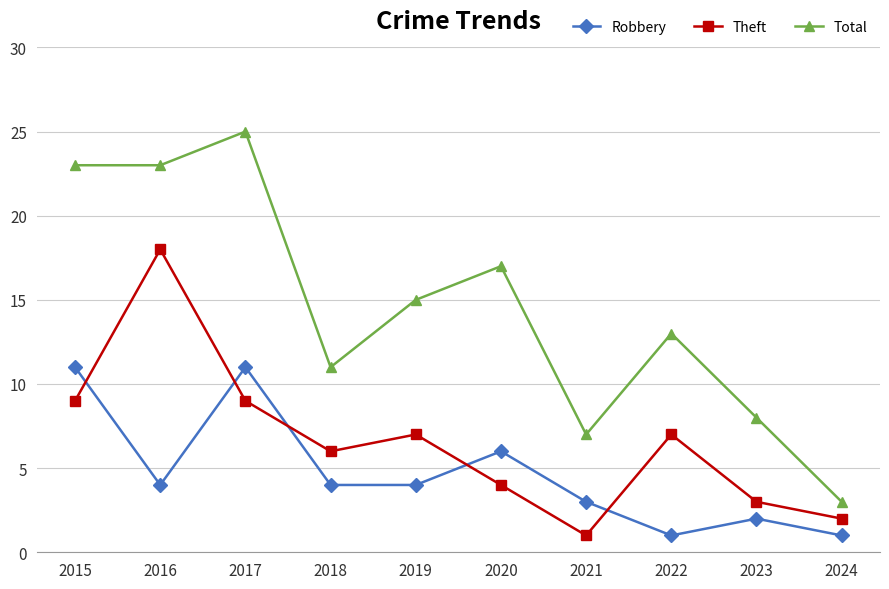

Between 2019 and 2021, which series saw the biggest shift?

Total